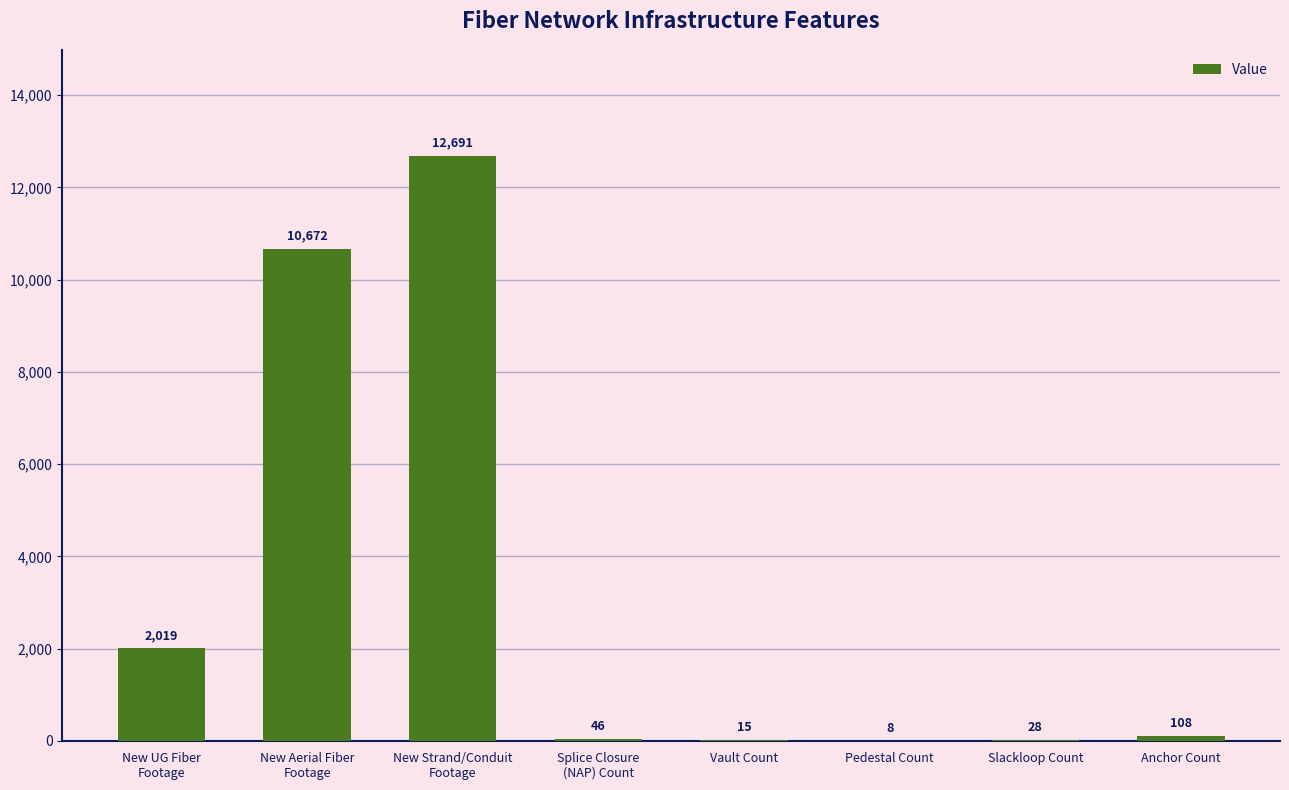

What is the sum of all values?

25587.6